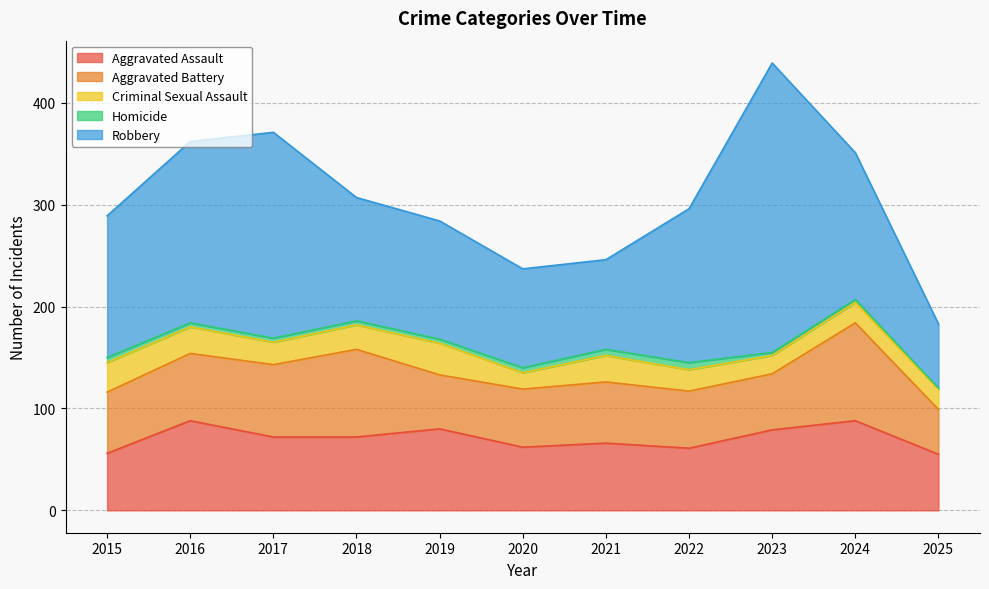

Reading left to right, transcribe all the data shown in this chart.

Aggravated Assault: 2015=56	2016=88	2017=72	2018=72	2019=80	2020=62	2021=66	2022=61	2023=79	2024=88	2025=55
Aggravated Battery: 2015=60	2016=66	2017=71	2018=86	2019=53	2020=57	2021=60	2022=56	2023=55	2024=96	2025=44
Criminal Sexual Assault: 2015=29	2016=26	2017=22	2018=24	2019=31	2020=16	2021=26	2022=21	2023=18	2024=20	2025=20
Homicide: 2015=5	2016=4	2017=4	2018=4	2019=4	2020=5	2021=6	2022=7	2023=3	2024=3	2025=1
Robbery: 2015=139	2016=178	2017=202	2018=121	2019=116	2020=97	2021=88	2022=151	2023=284	2024=144	2025=63